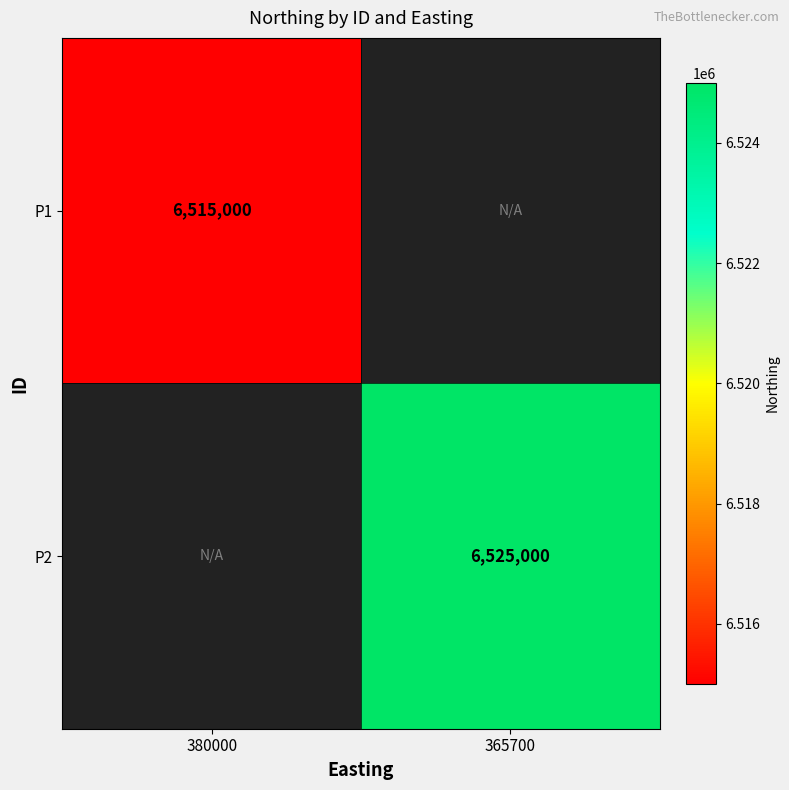

The value of P2 at 365700 is 2625926. True or false?

False